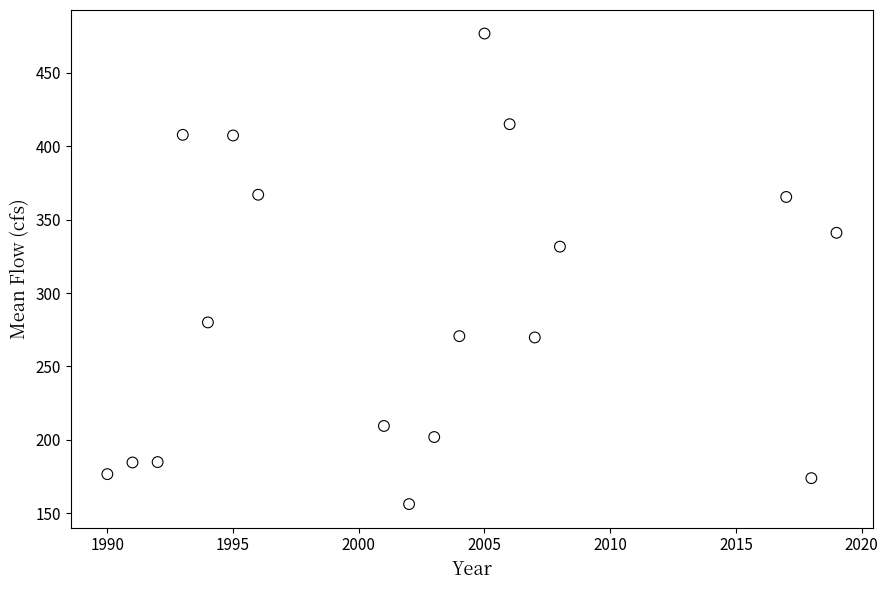

What is the range of Y values (max minus min)?

320.7